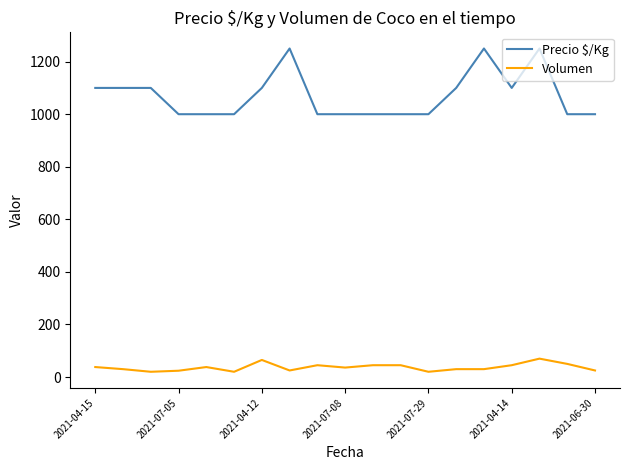

How many Precio $/Kg values are between 1000 and 1100?

16